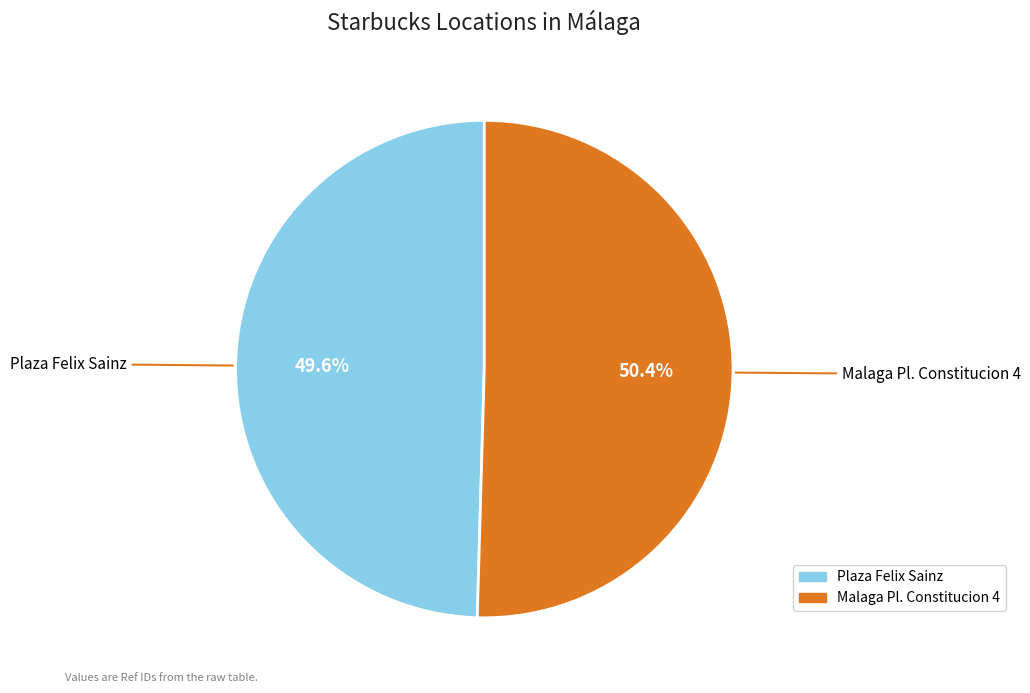

To the nearest percent, what percentage of the pie is Malaga Pl. Constitucion 4?

50%